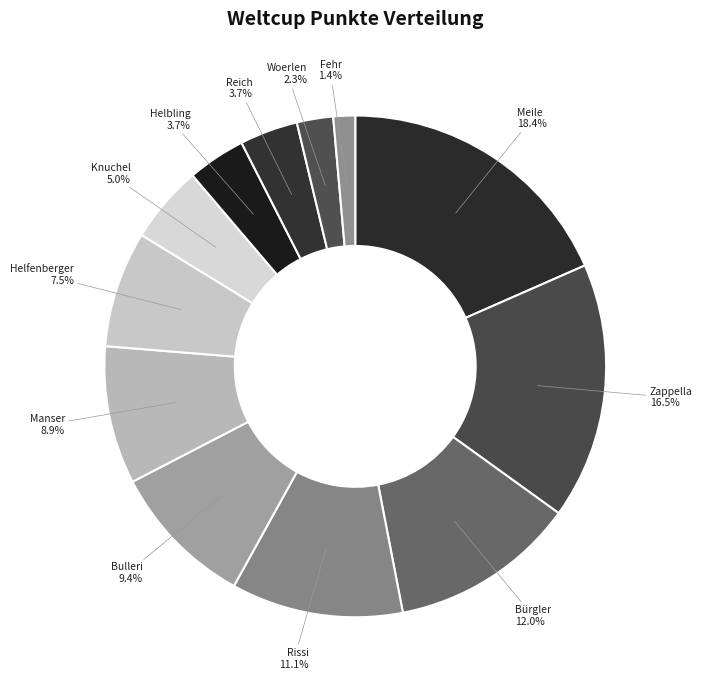

Rank the categories by value from highest to lowest.

Meile, Zappella, Bürgler, Rissi, Bulleri, Manser, Helfenberger, Knuchel, Helbling, Reich, Woerlen, Fehr